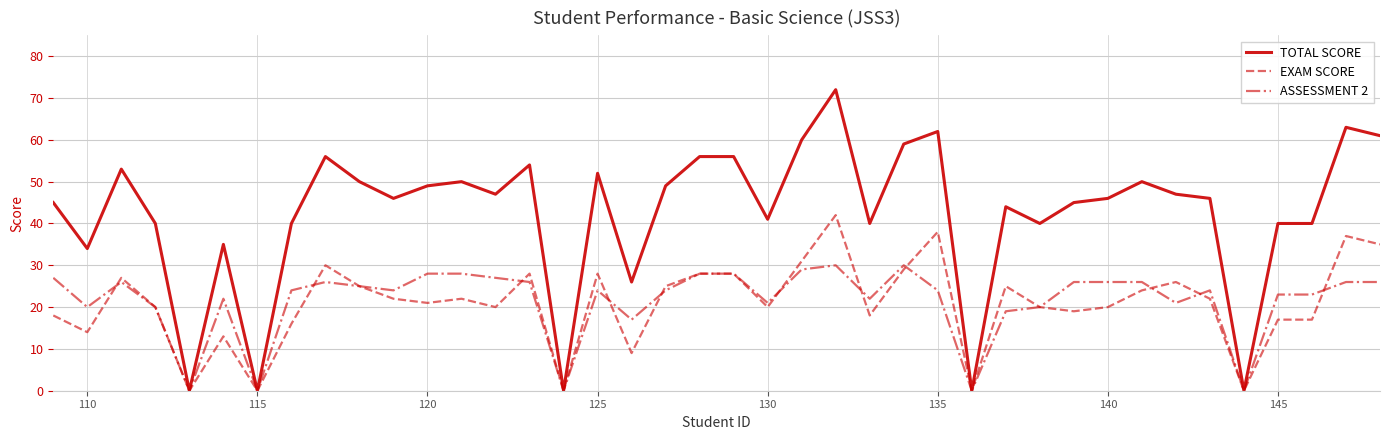

Which series has the largest total across all categories?

TOTAL SCORE